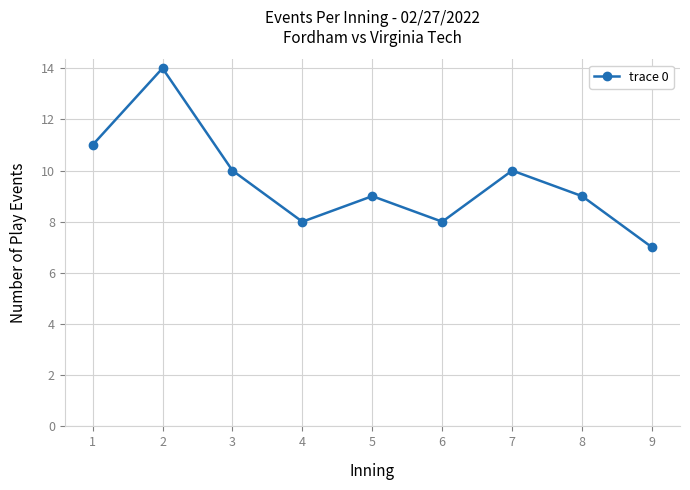

Is it true that the value at 9 is 10?

False